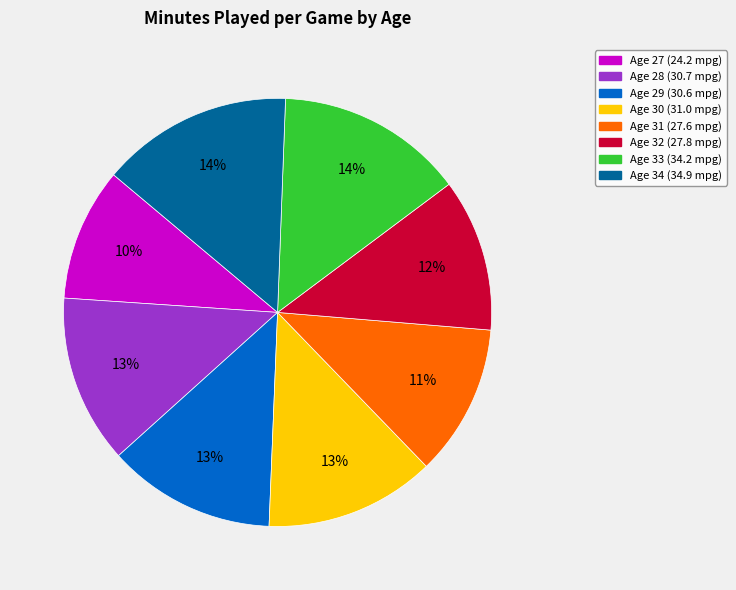

How many slices are in this pie chart?

8